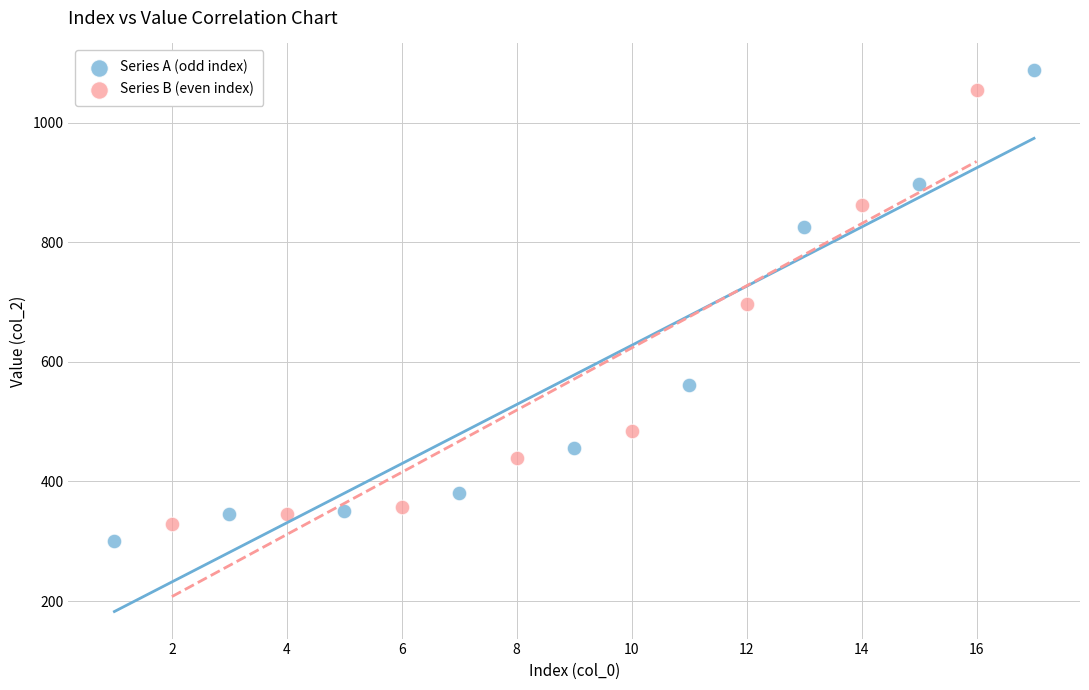

Which series has the widest spread of Y values?

Series A (odd index)